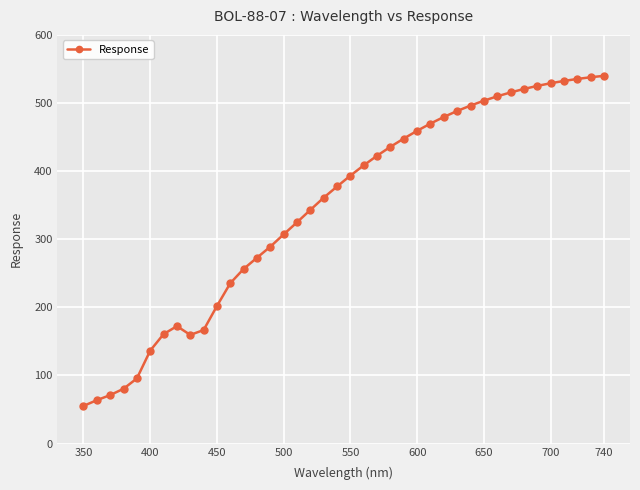

What is the greatest value displayed?

539.9